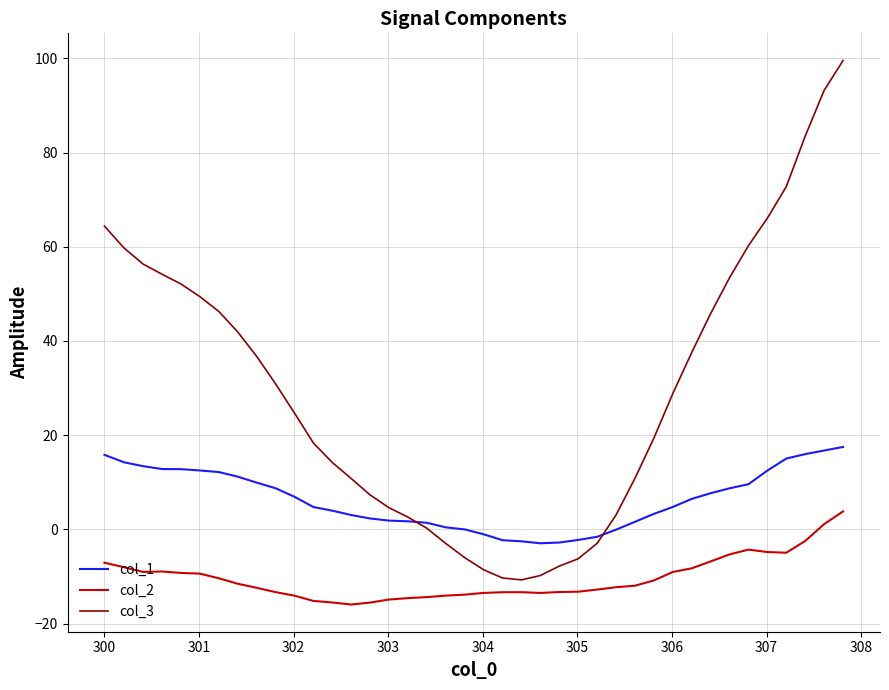

List the series in order of their overall mean, lowest first.

col_2, col_1, col_3